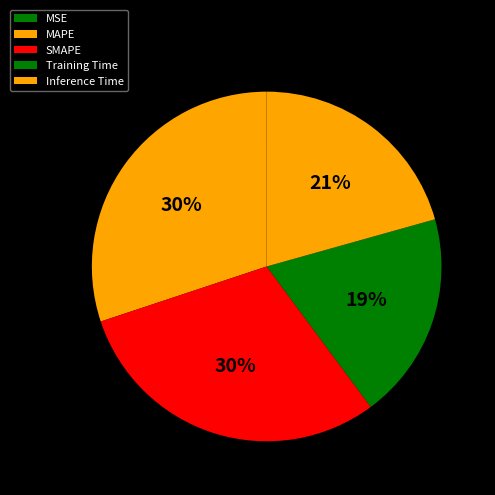

To the nearest percent, what is the difference between the largest and smallest slice percentages?

30%